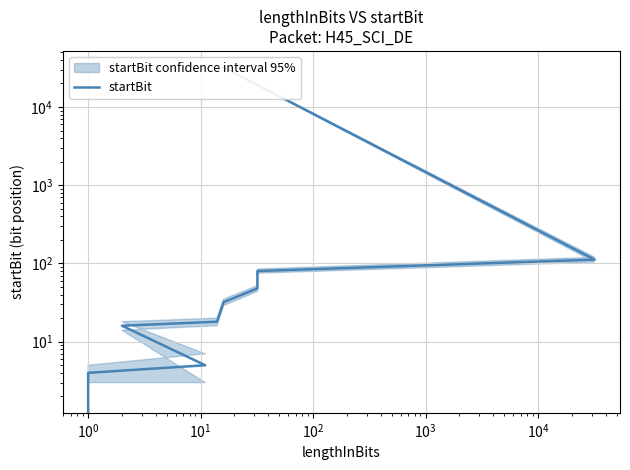

What is the sum of all values?

32350